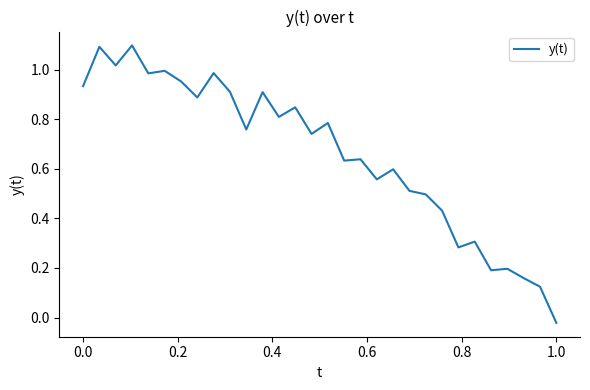

What is the greatest value displayed?

1.1